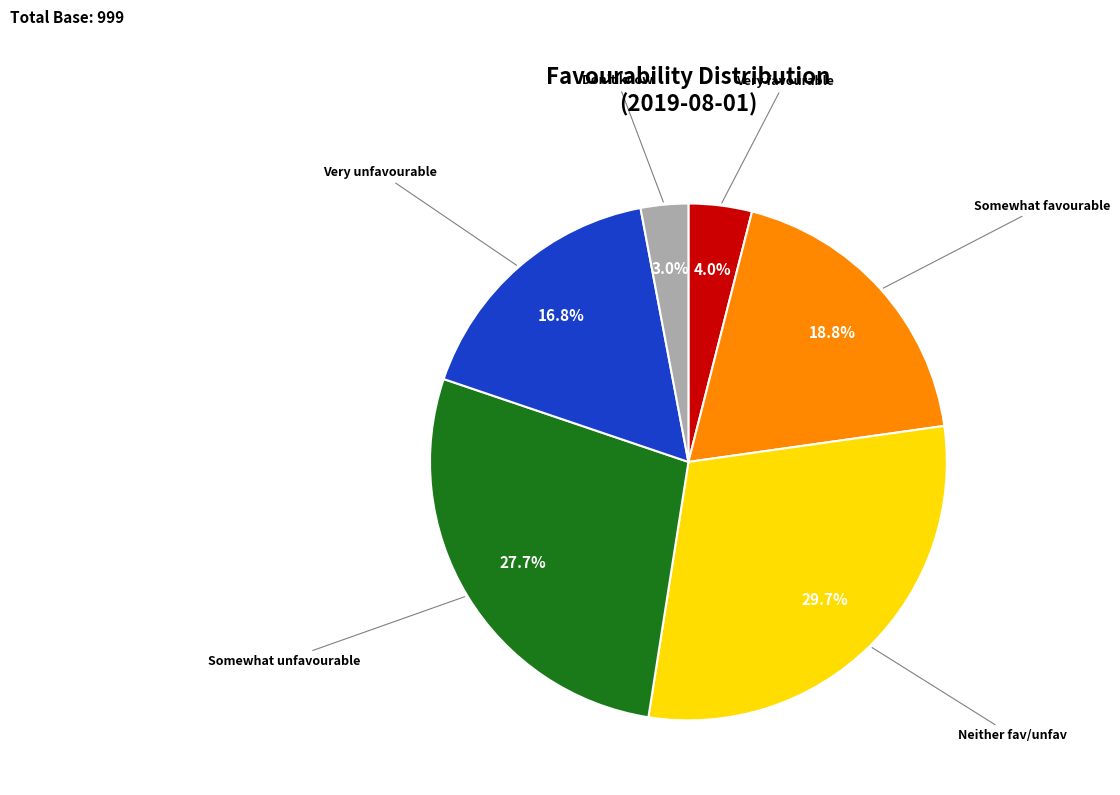

Is there a majority slice in this chart?

No